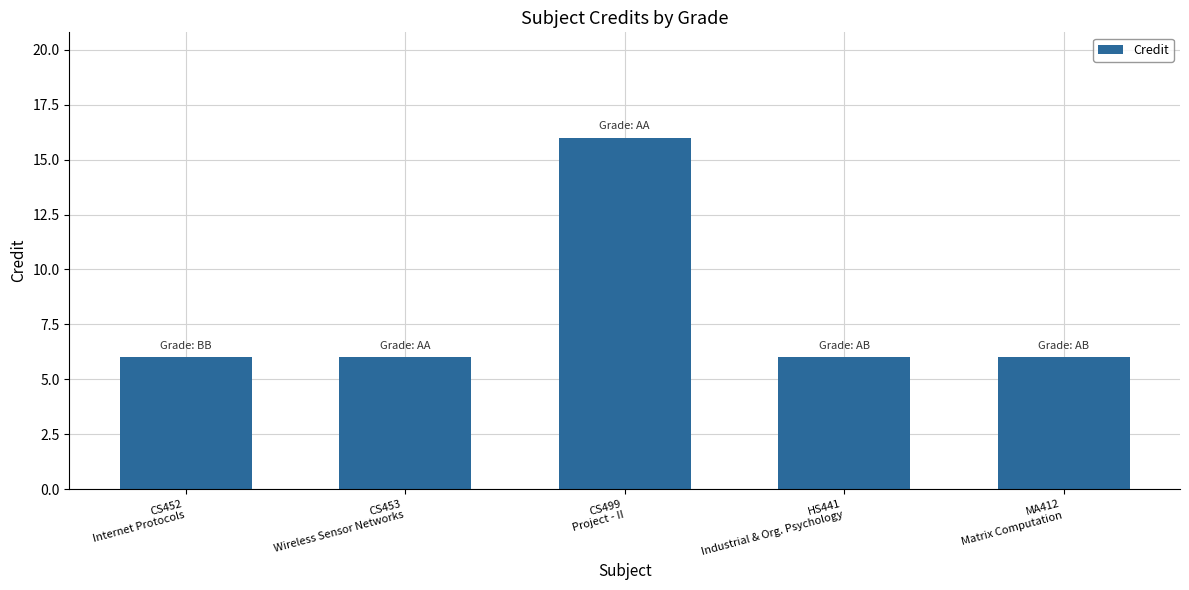

The chart shows a value of 6 at CS452
Internet Protocols. True or false?

True